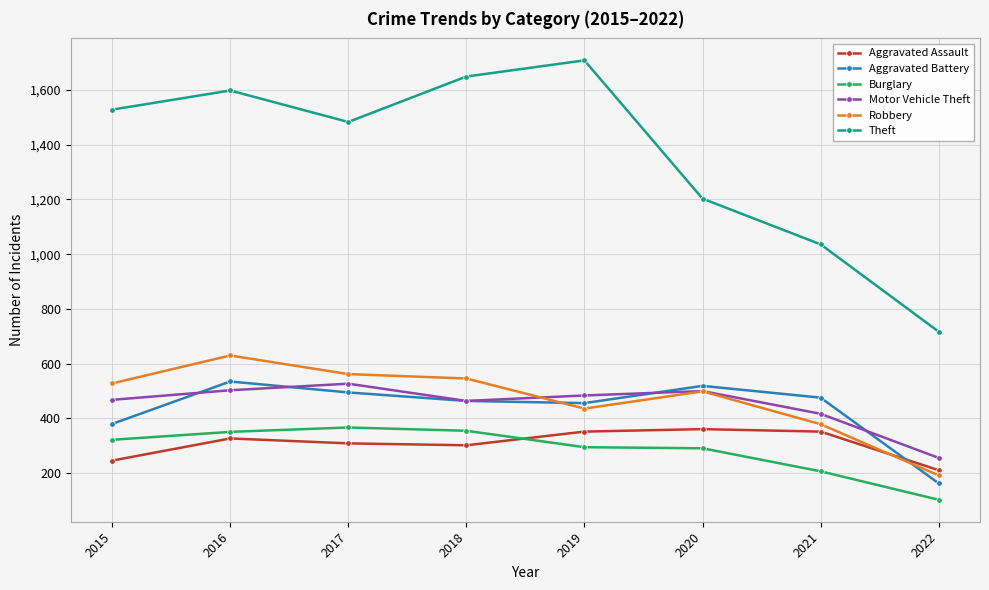

What is the total value across all series at 2022?

1642